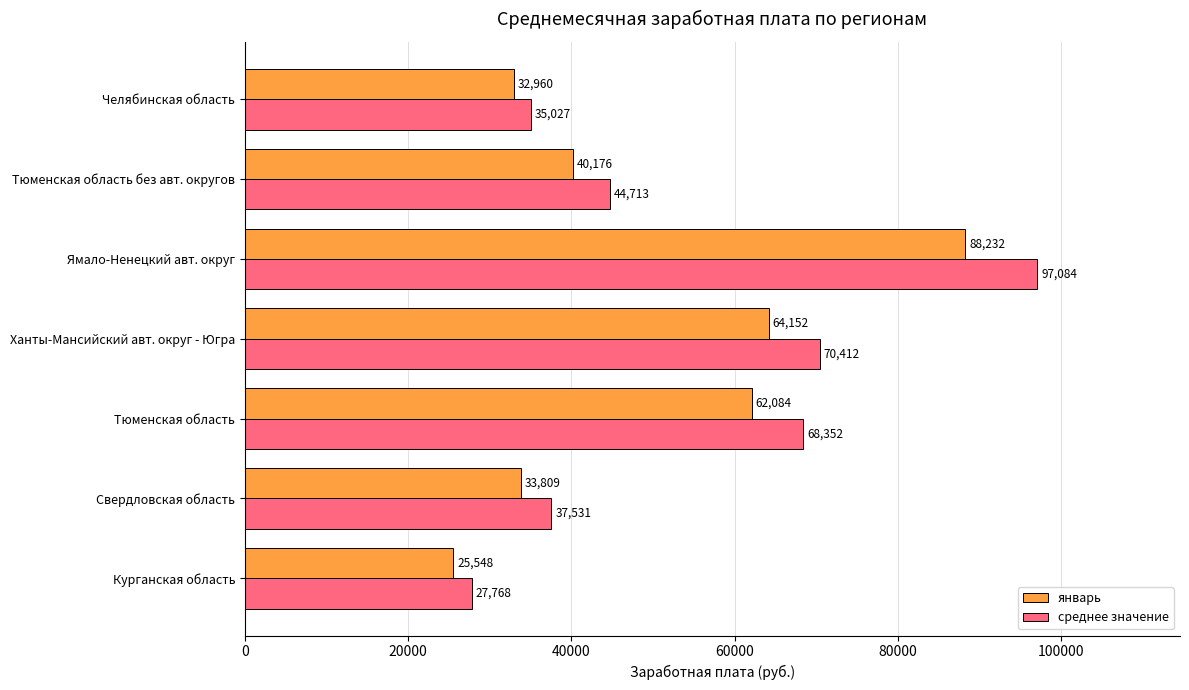

What is the smallest value displayed?

25548.4